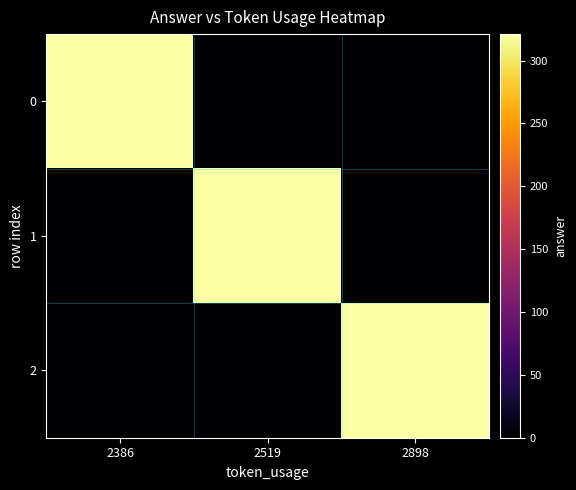

Reading left to right, what are all the values shown in this chart?

0: 2386=321	2519=0	2898=0
1: 2386=0	2519=321	2898=0
2: 2386=0	2519=0	2898=321